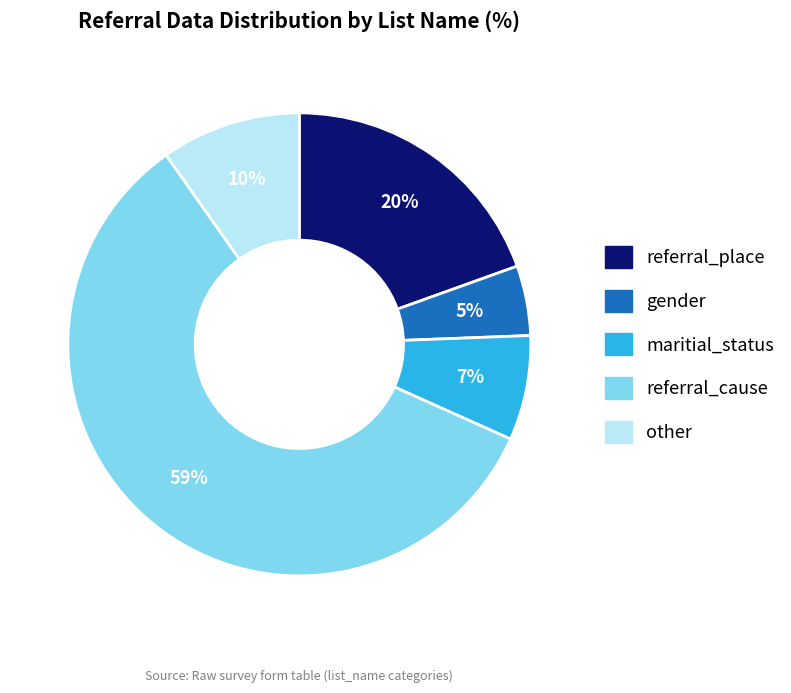

Is the sum of maritial_status and referral_place greater than half?

No